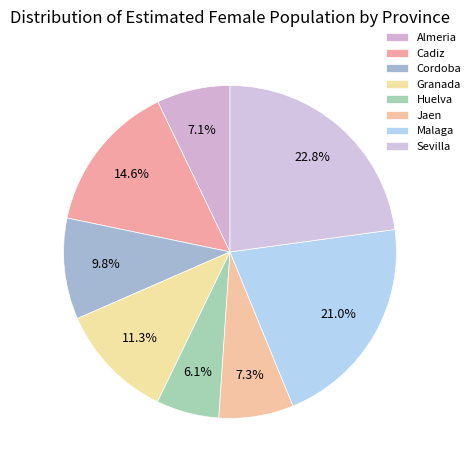

What is the largest slice in the pie chart?

Sevilla